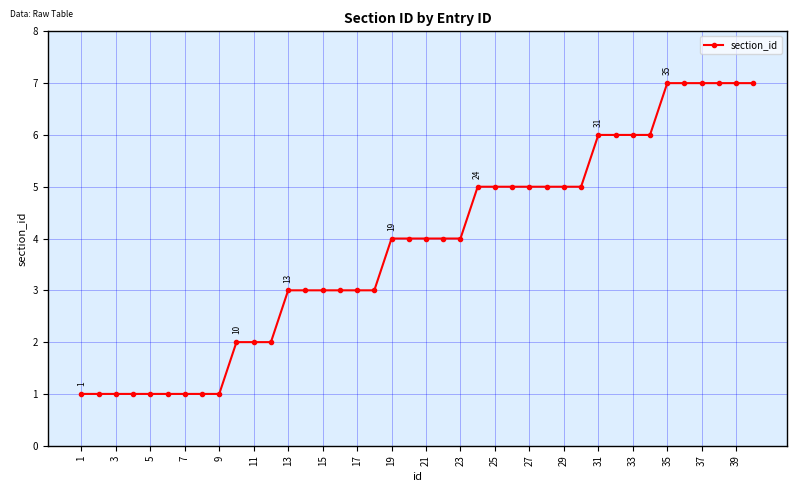

What is the difference between the maximum and minimum values?

6